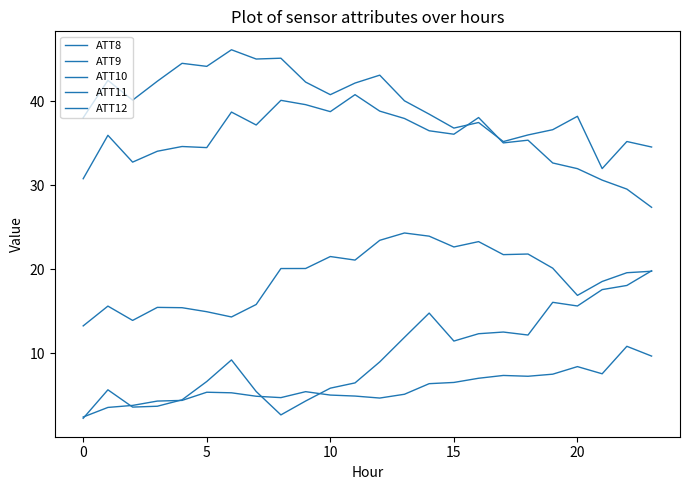

How many categories are shown in the chart?

24